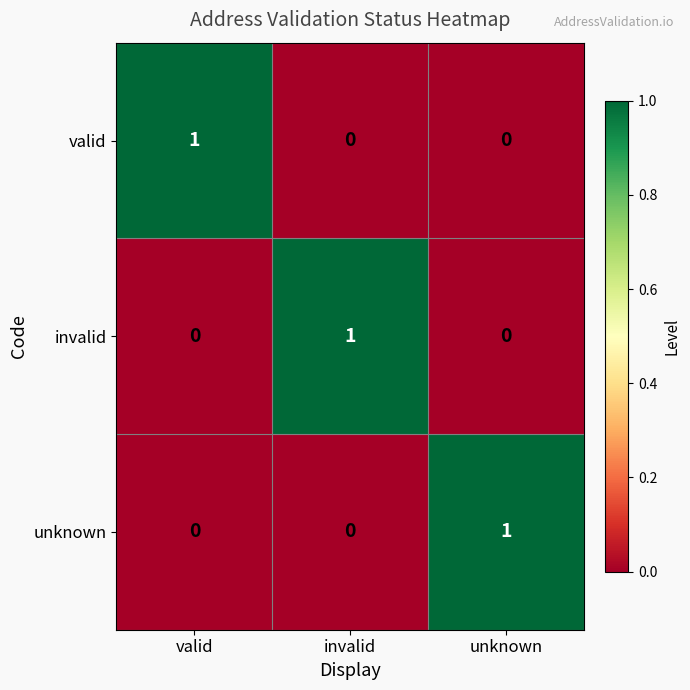

At which label does unknown reach its peak?

unknown